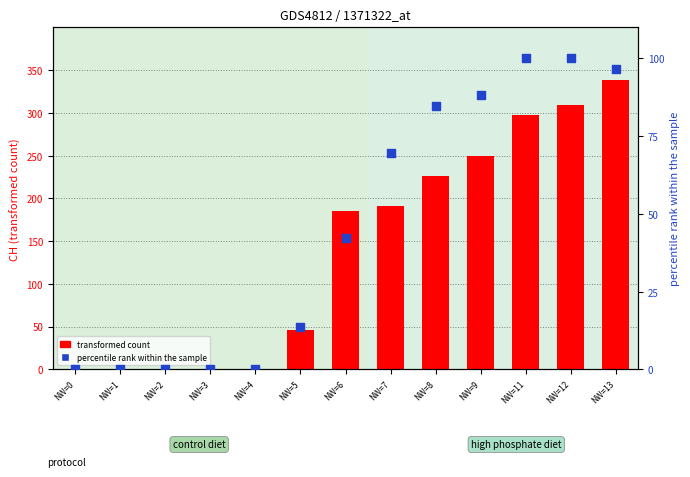

Which series has the largest total across all categories?

transformed count